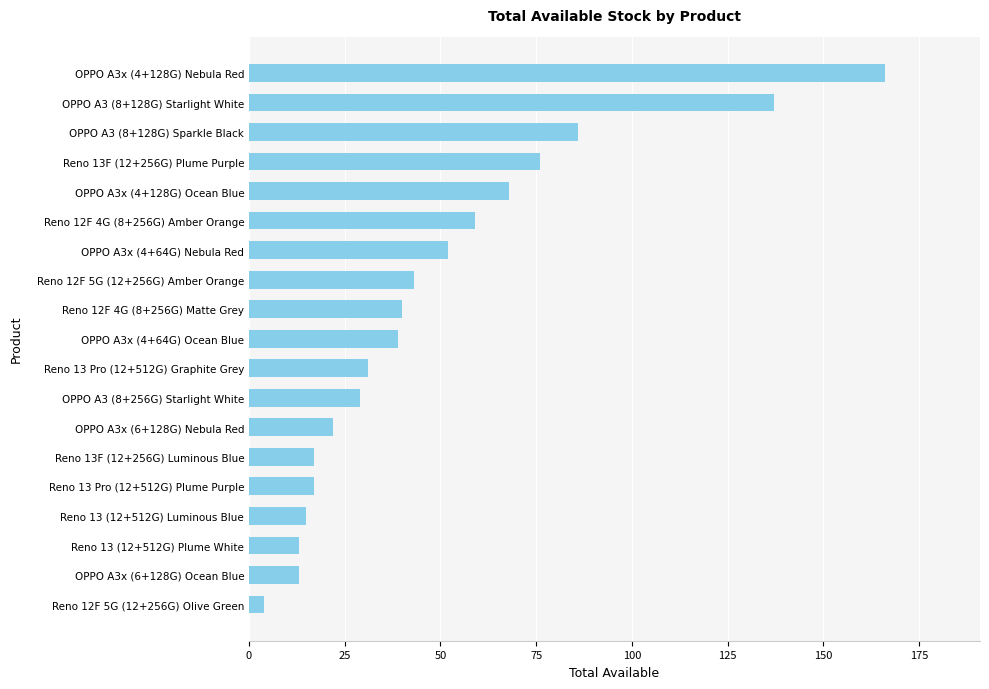

What is the average value?

49